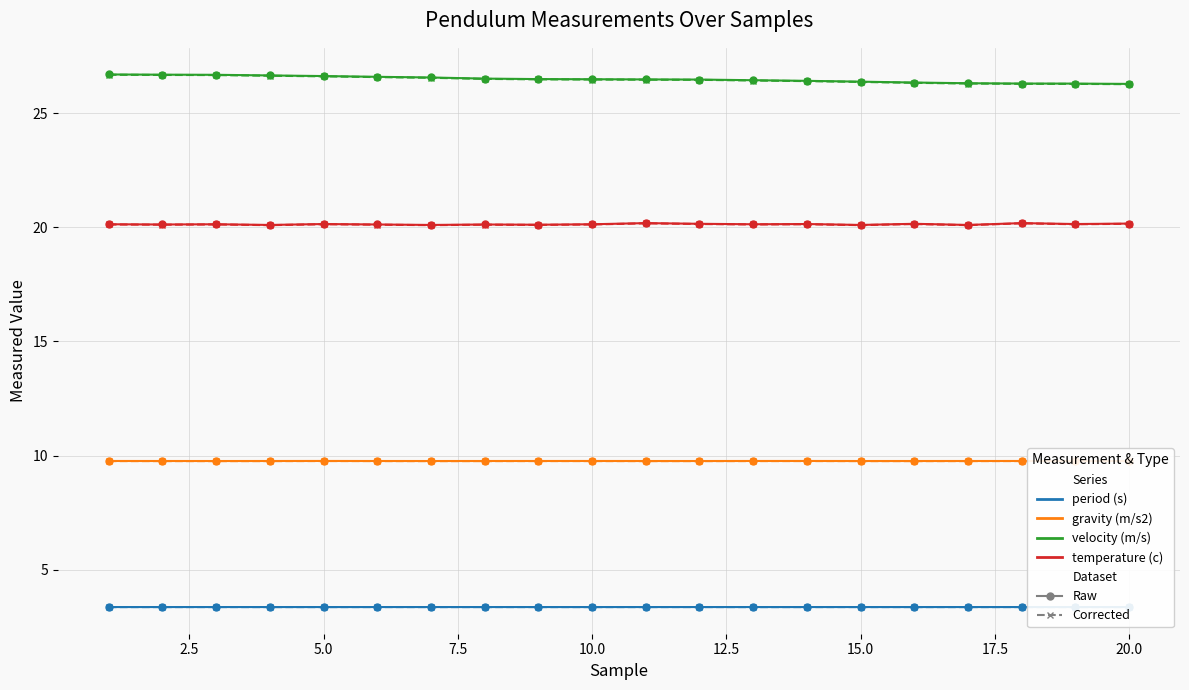

What is the minimum value shown in the chart?

3.4